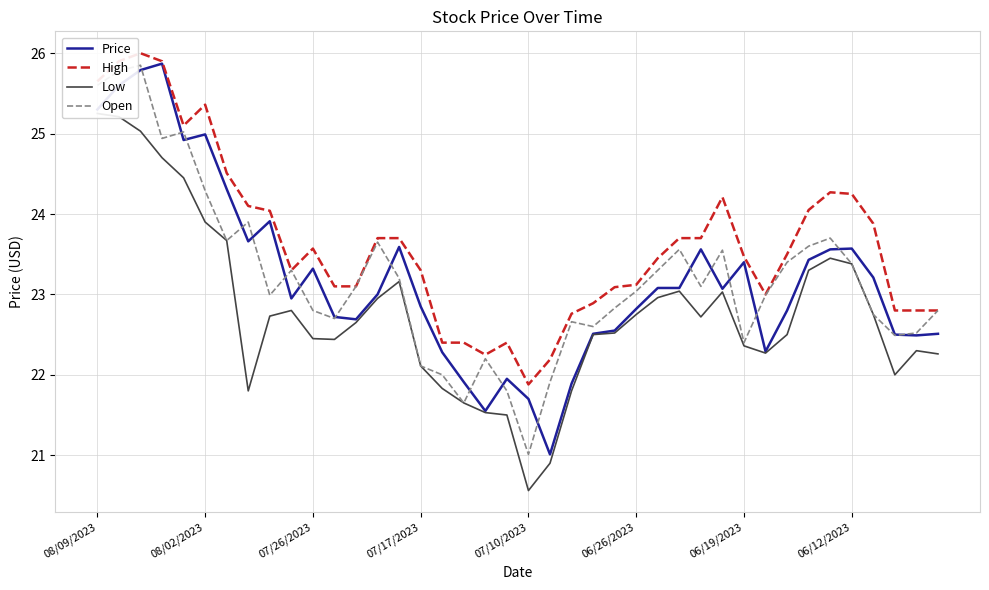

What is the value of the Low point at the 38th from the left?

22.0